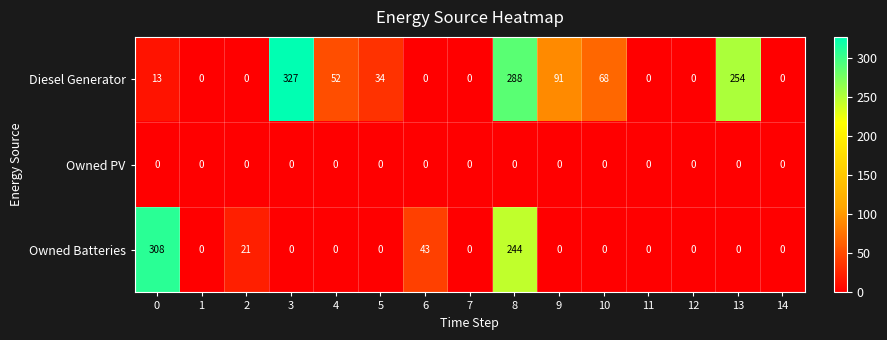

List the series in order of their peak value, lowest first.

Owned PV, Owned Batteries, Diesel Generator